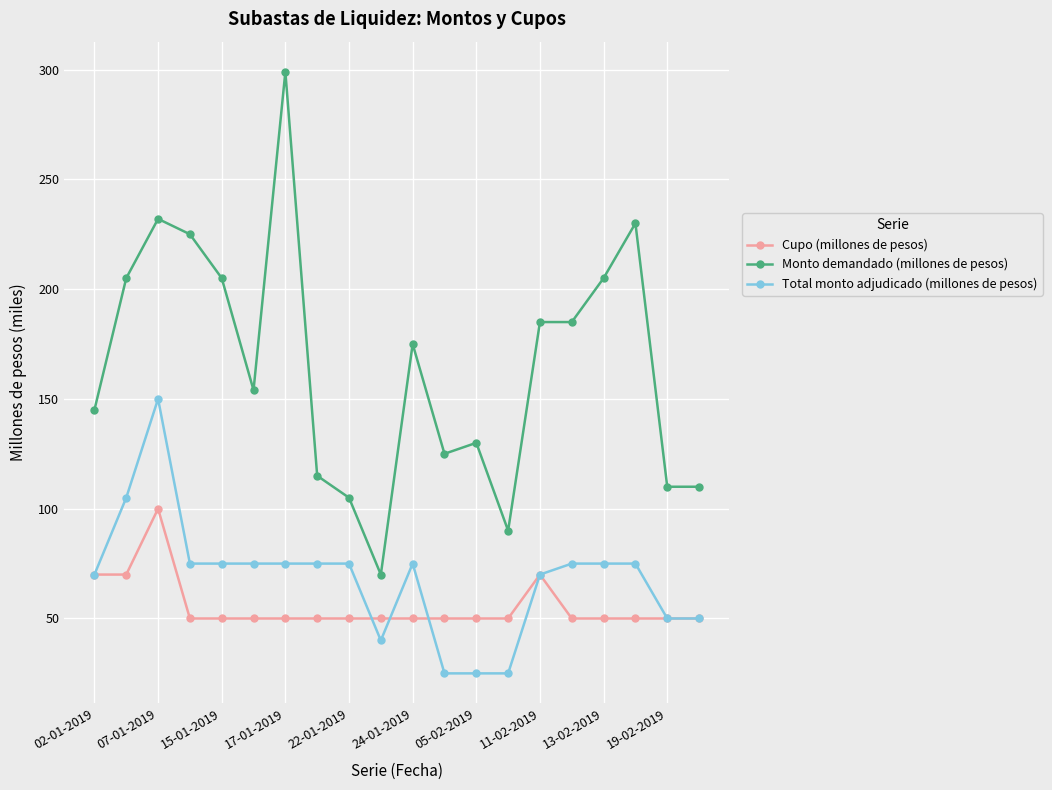

True or false: Cupo (millones de pesos) has more than 1 interior local peaks.

True